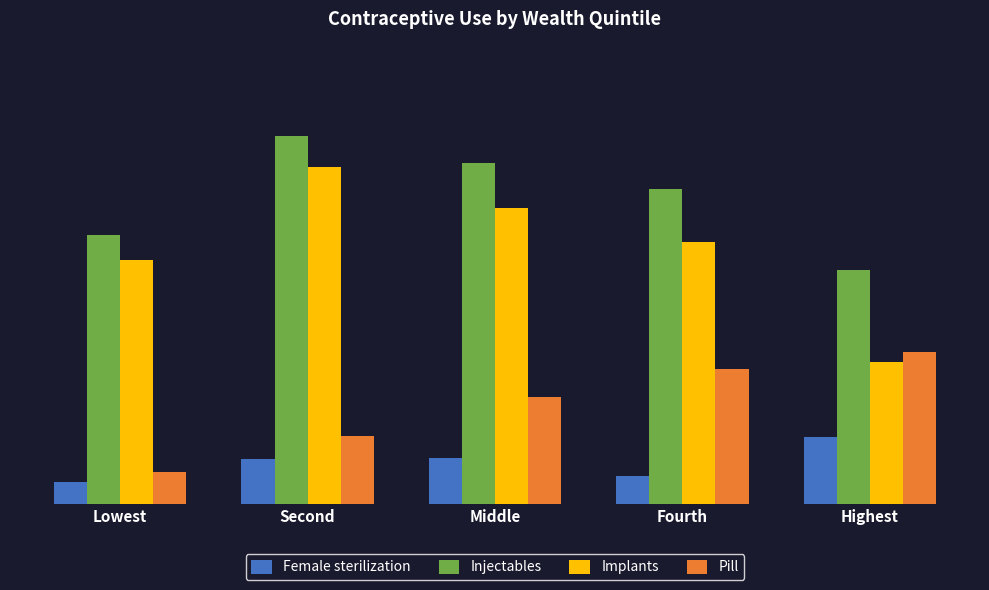

At Lowest, list the series in order from largest to smallest.

Injectables, Implants, Pill, Female sterilization